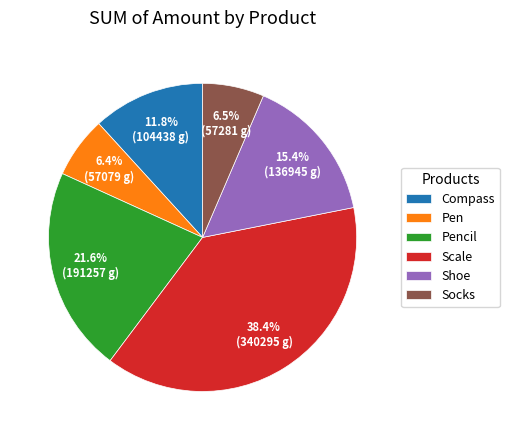

How many slices are in this pie chart?

6